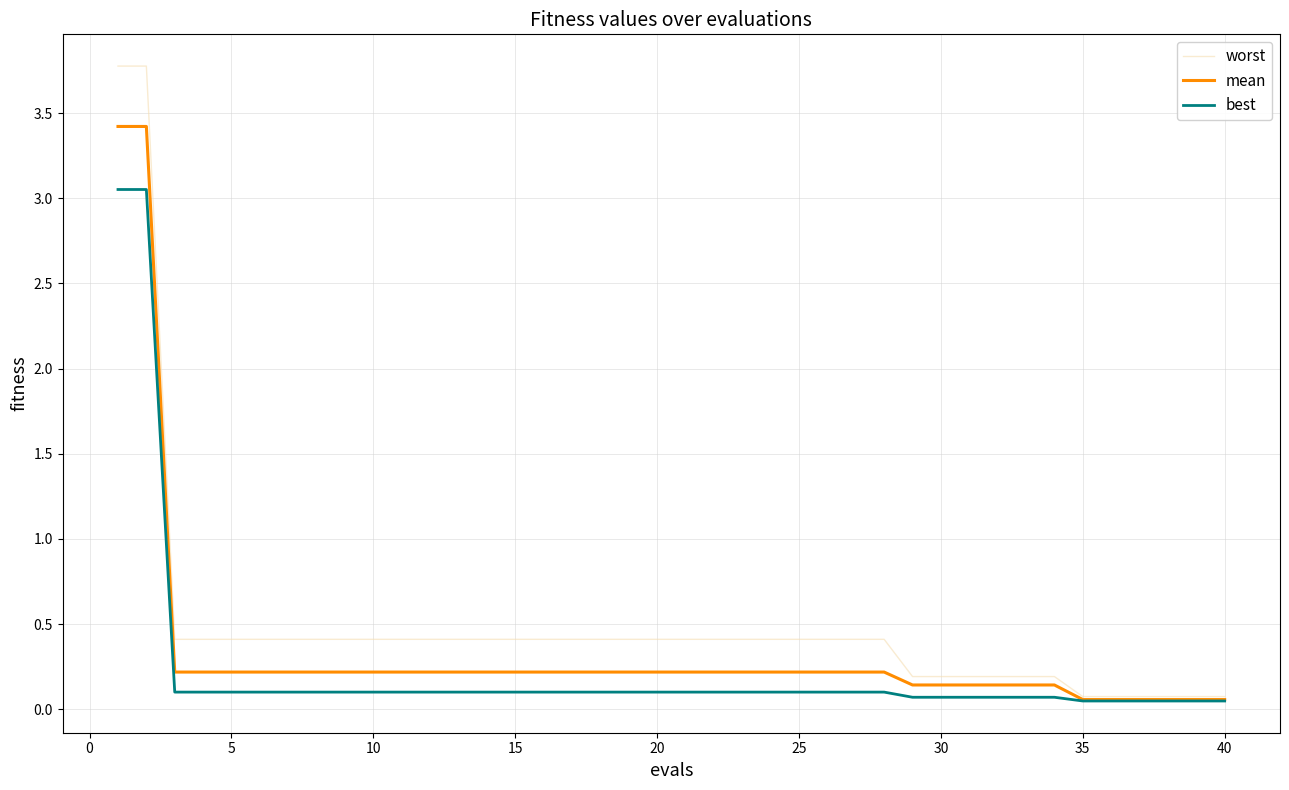

List the series in order of their peak value, highest first.

worst, mean, best